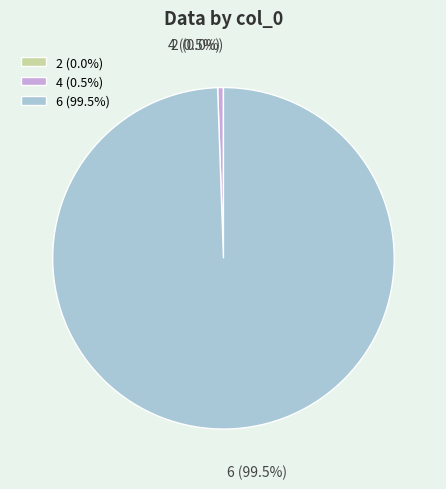

Does any single category account for the majority?

Yes